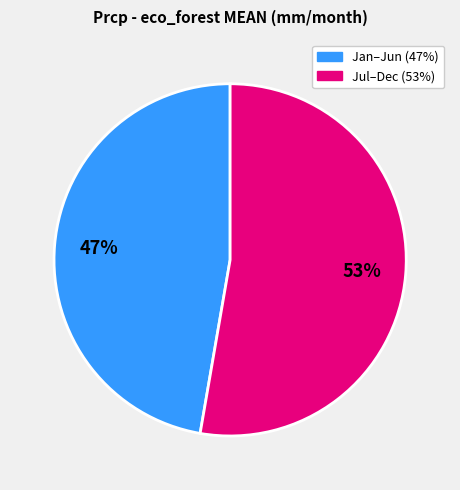

Is there any slice that represents more than half of the pie?

Yes